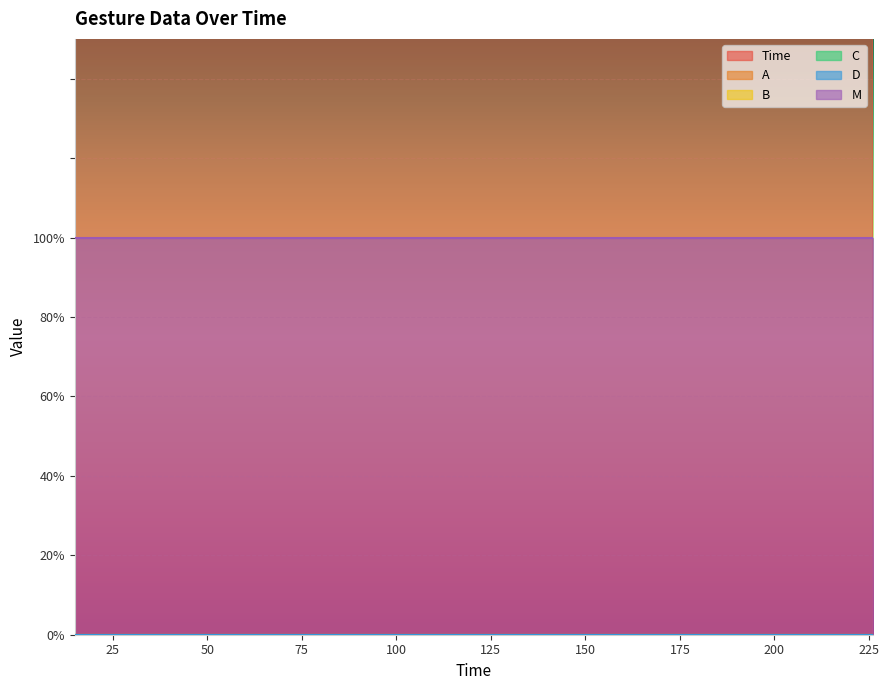

True or false: B has more than 2 points higher than both neighbors.

False